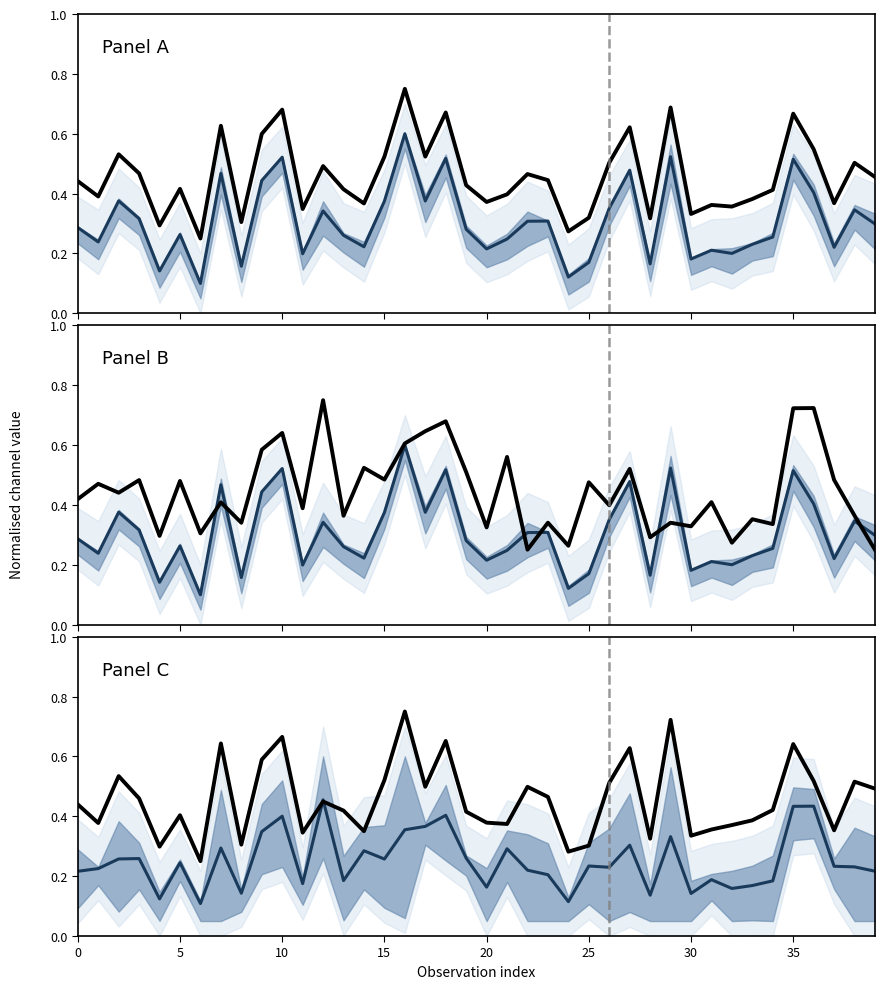

What is the average value of the 0_channel series?

0.5